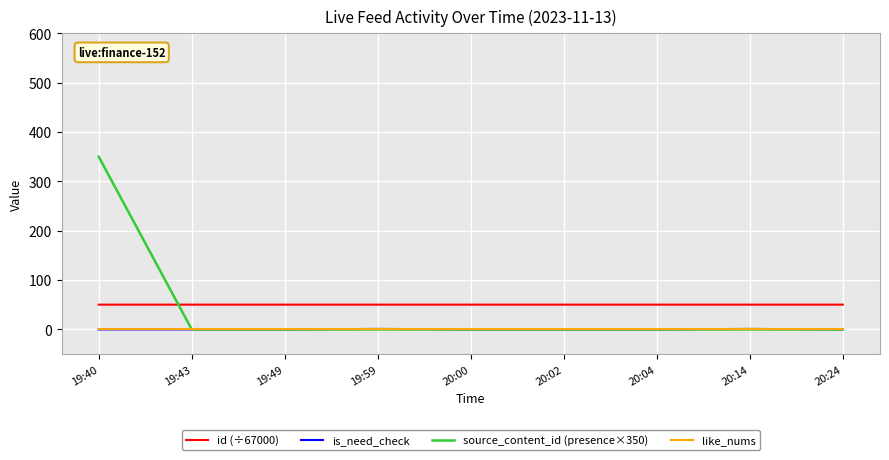

The is_need_check series shows 0.0 at 19:49. True or false?

True